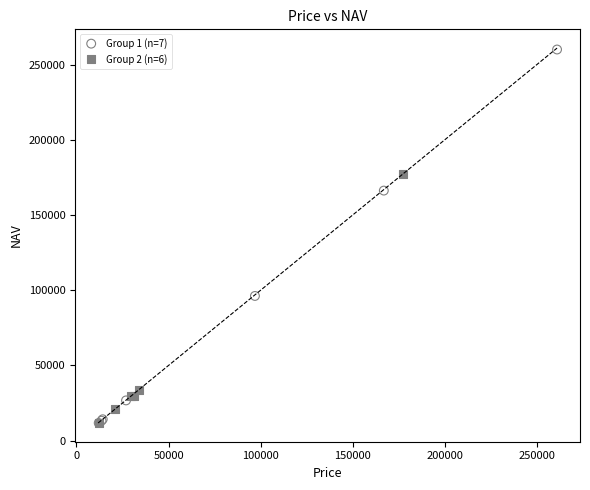

Which series has the largest Y range (max minus min)?

Group 1 (n=7)